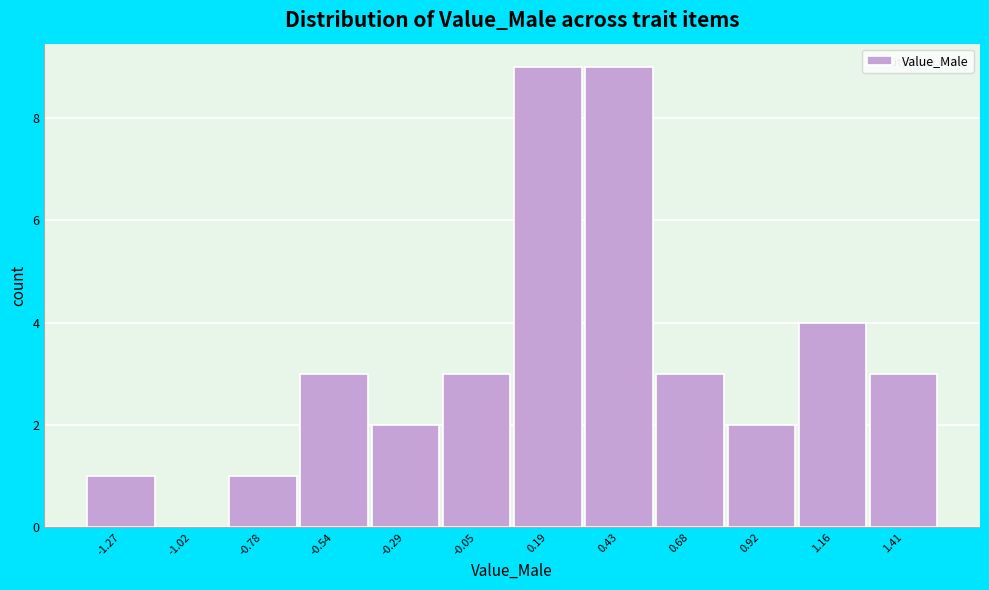

Reading left to right, transcribe this chart: for each bar, give the range it covers on the x-axis and its height. Neither the bar edges nor the heights are printed on the chart, so give them approximately, as read against the axes.

-1.40 to -1.15: 1
-1.15 to -0.90: 0
-0.90 to -0.65: 1
-0.65 to -0.40: 3
-0.40 to -0.15: 2
-0.15 to 0.05: 3
0.05 to 0.30: 9
0.30 to 0.55: 9
0.55 to 0.80: 3
0.80 to 1.05: 2
1.05 to 1.30: 4
1.30 to 1.55: 3